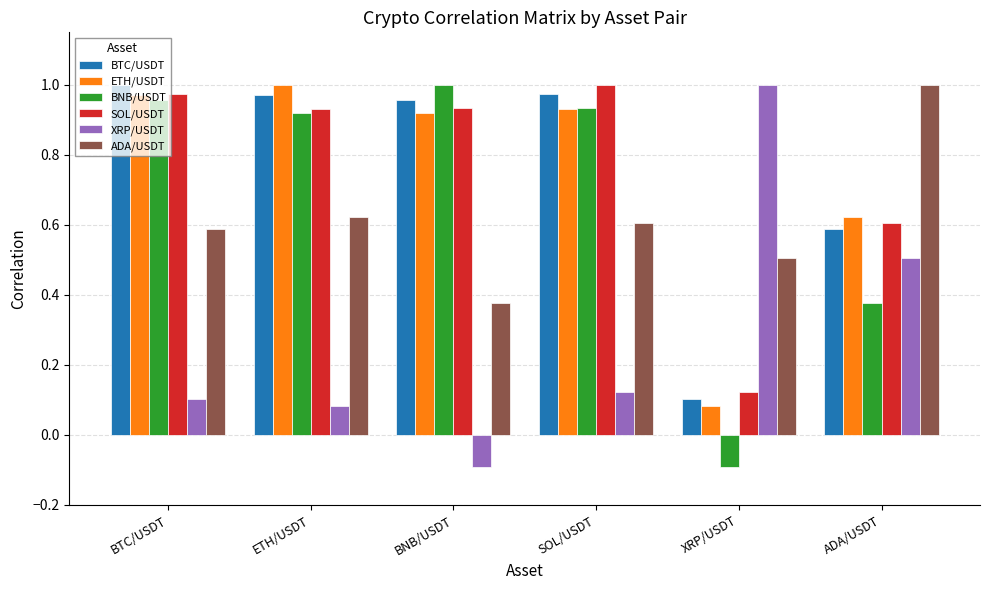

What is the label of the 3rd bar from the right?

SOL/USDT